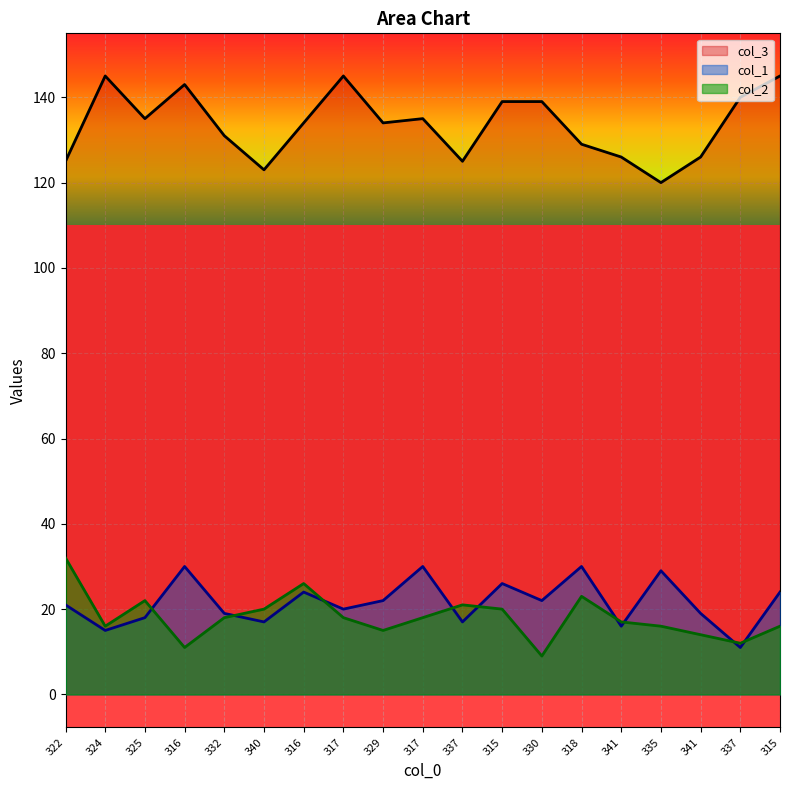

True or false: col_3 has more than 0 points higher than both neighbors.

True